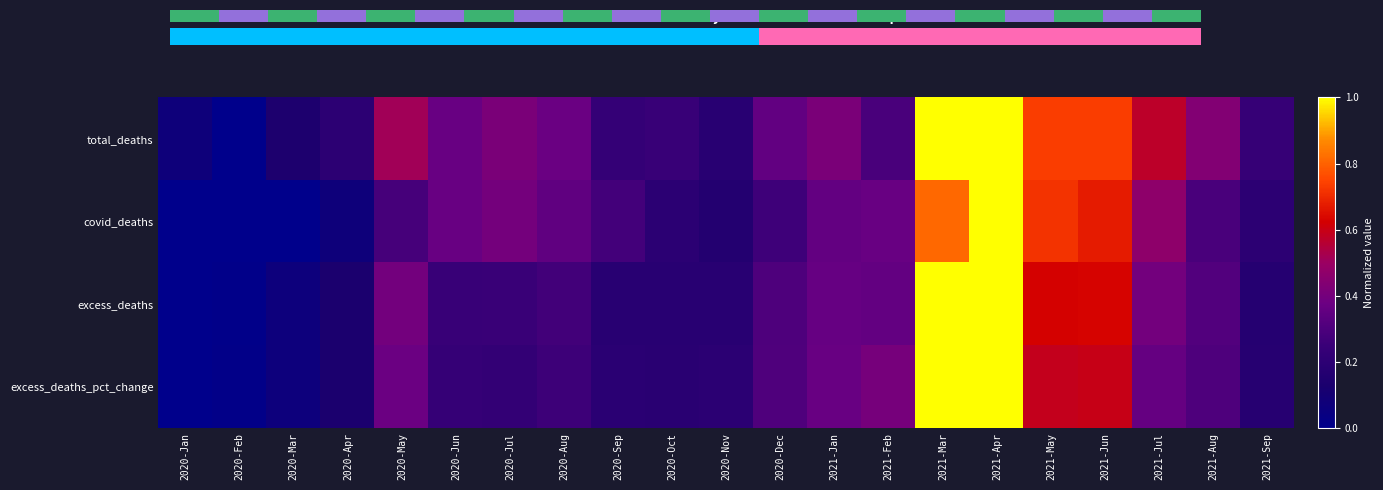

At how many categories does at least one series exceed 0?

21